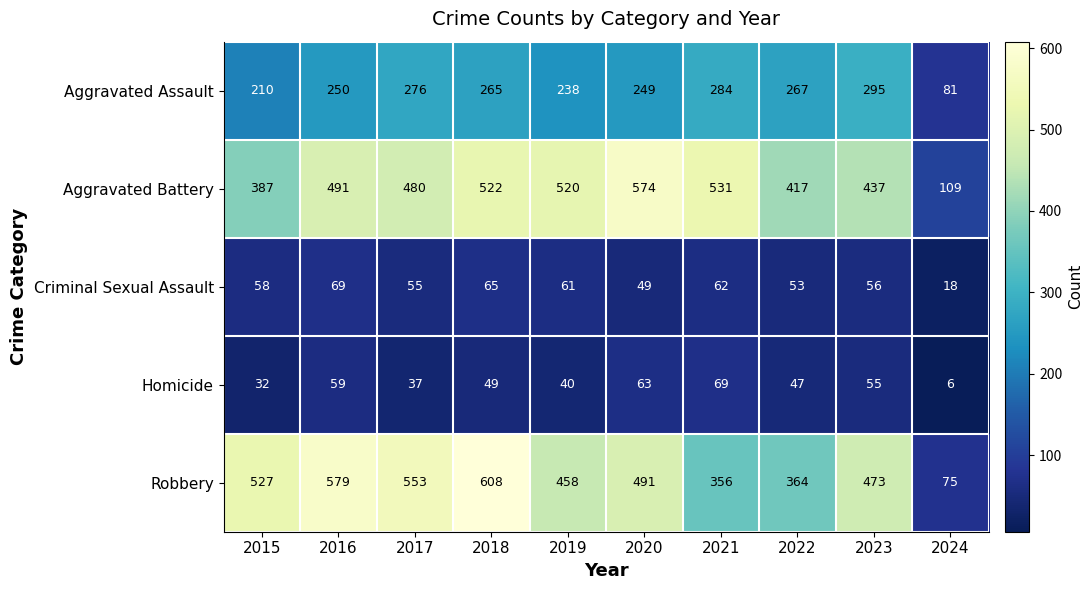

What is the difference between the Homicide values at 2019 and 2021?

29